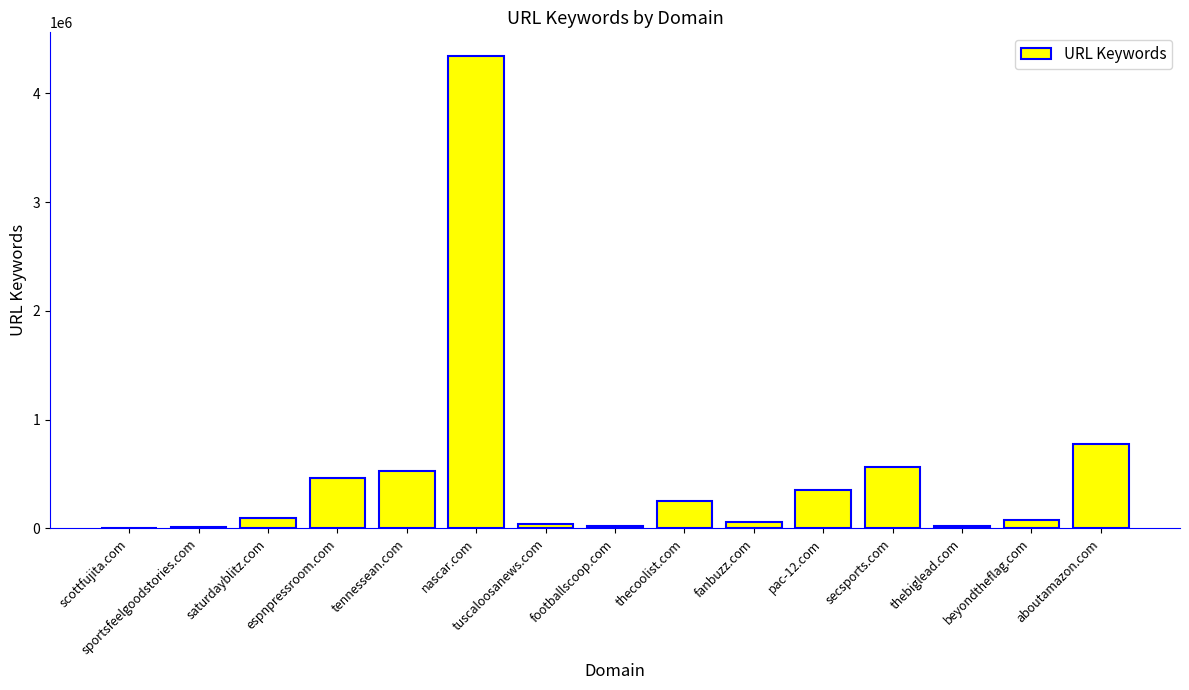

The chart shows a value of 54640 at fanbuzz.com. True or false?

True